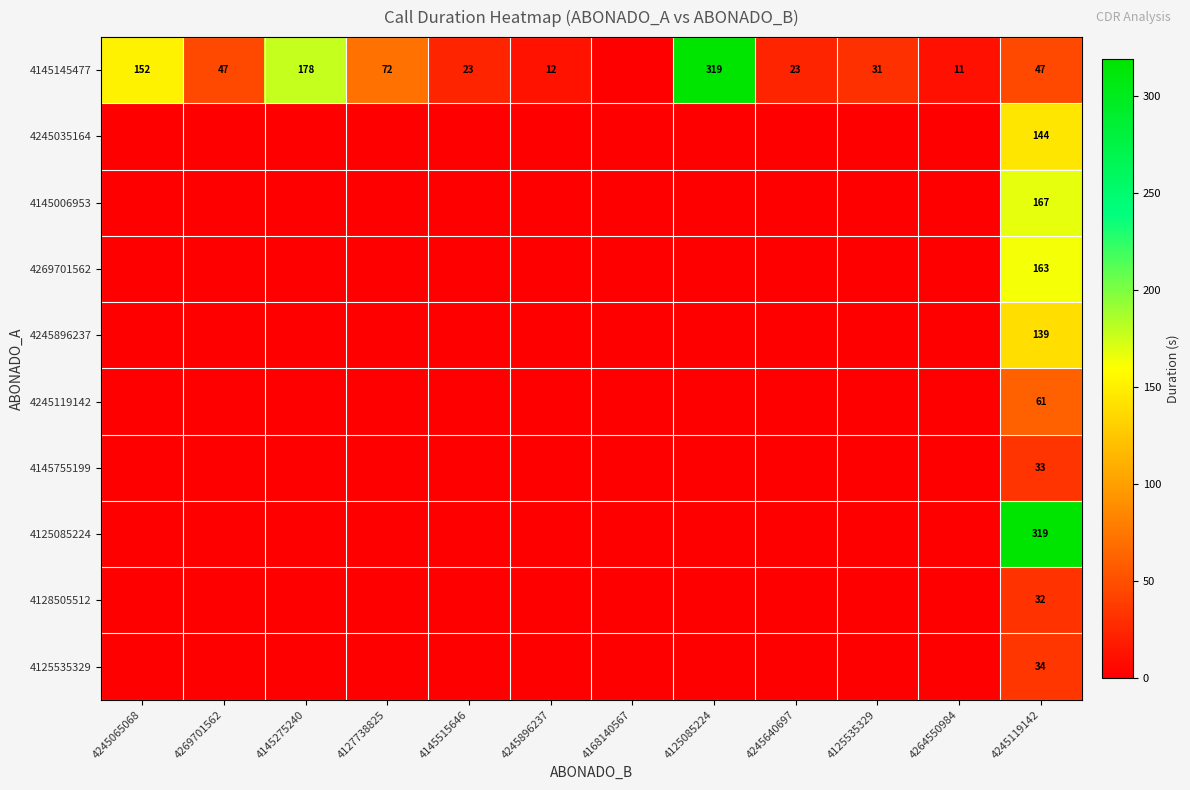

The 4145006953 series shows 0 at 4269701562. True or false?

True